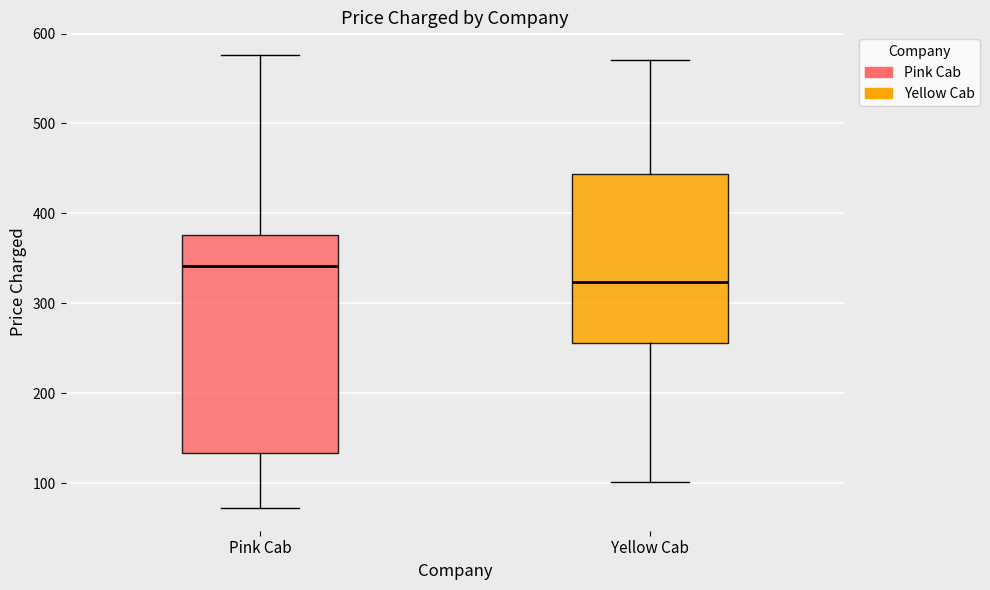

Which box is the tallest, from its lower edge to its upper edge?

Pink Cab